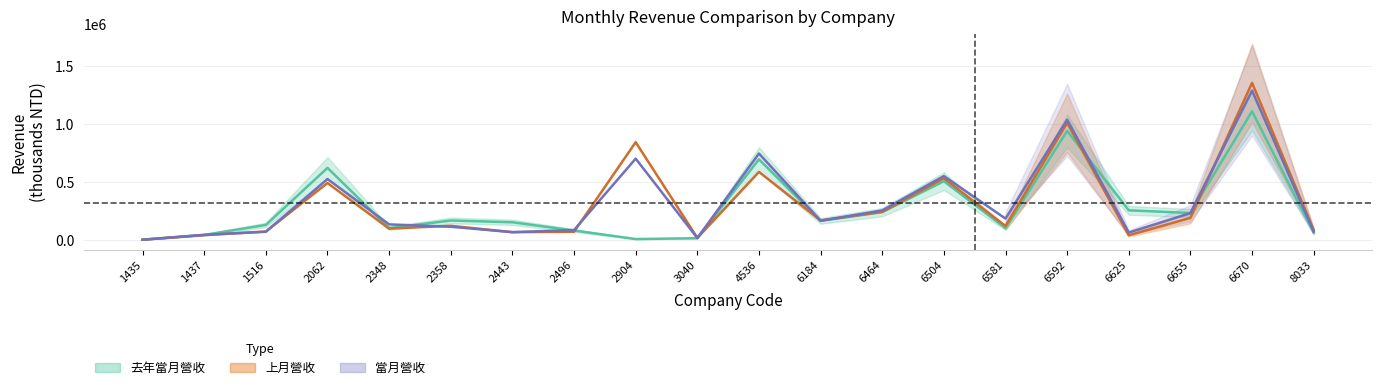

The value of 當月營收 at 4536 is 1050640. True or false?

False